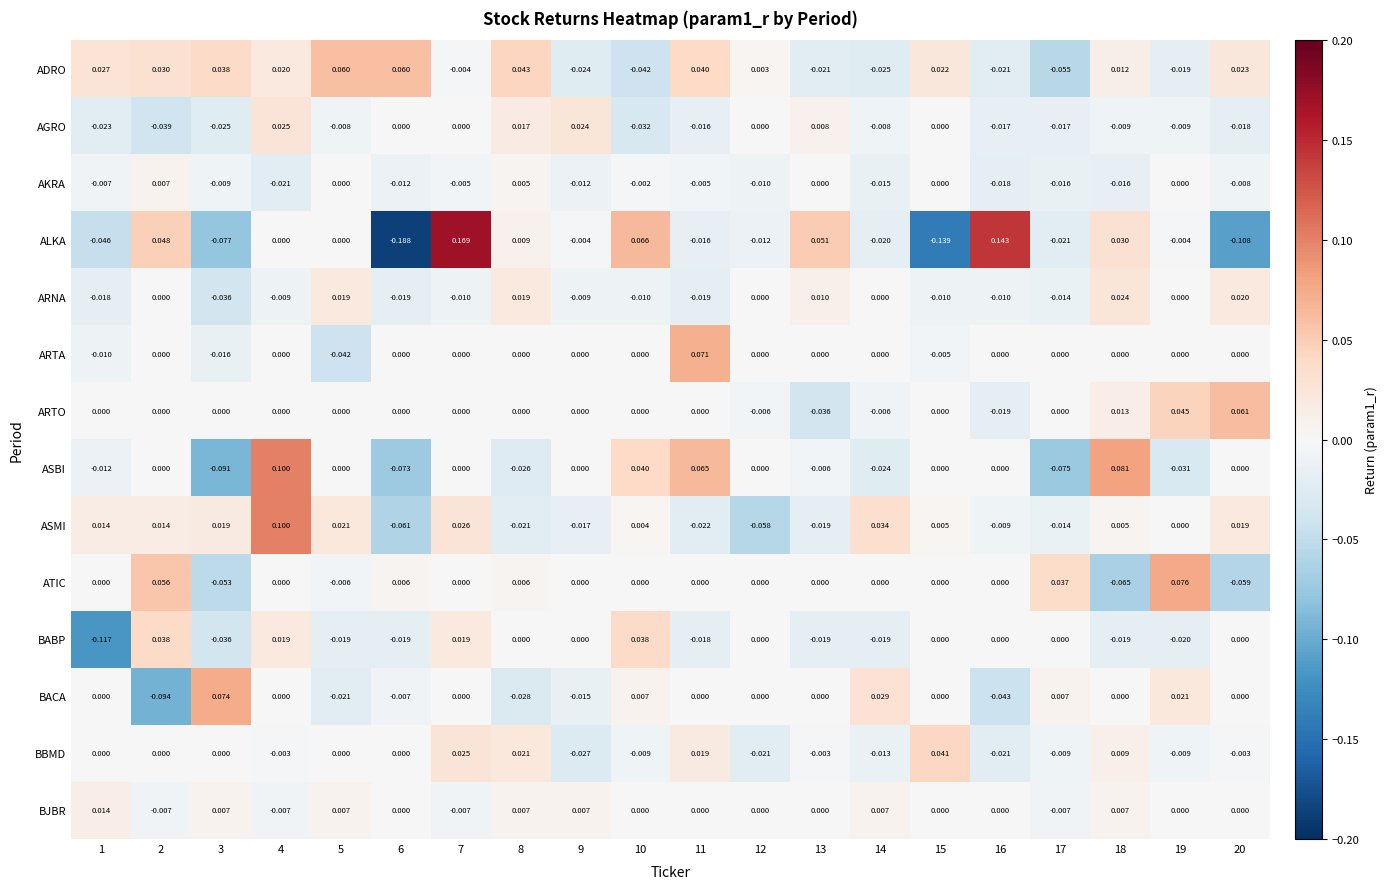

Between 2 and 6, which series saw the biggest shift?

ALKA